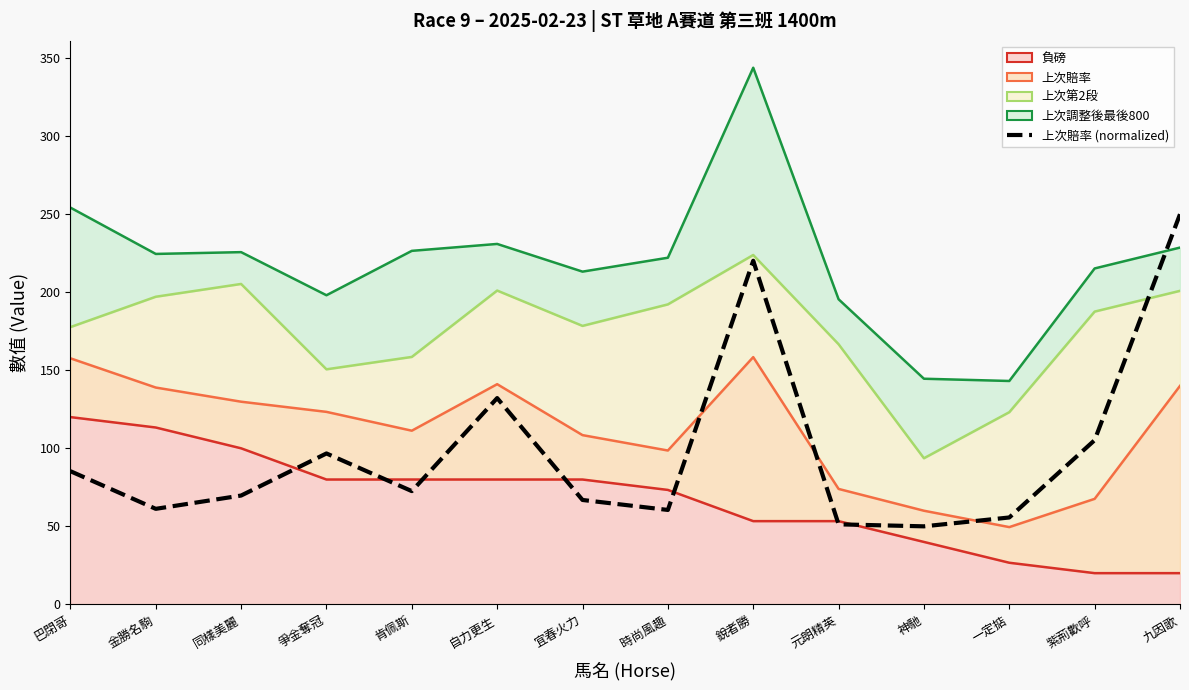

Rank the categories by value from lowest to highest.

神馳, 元朗精英, 一定掂, 時尚風趣, 金勝名駒, 宜春火力, 同樣美麗, 肯佩斯, 巴閉哥, 爭金奪冠, 紫荊歡呼, 自力更生, 銳者勝, 九因歌